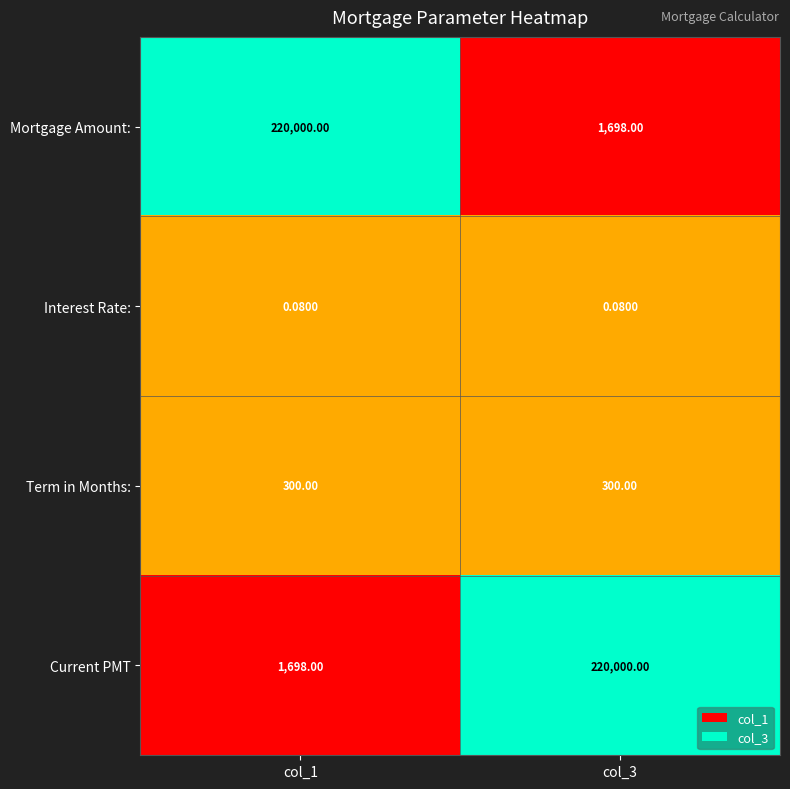

Is the value of Current PMT at col_1 greater than the value of Mortgage Amount: at col_1?

No